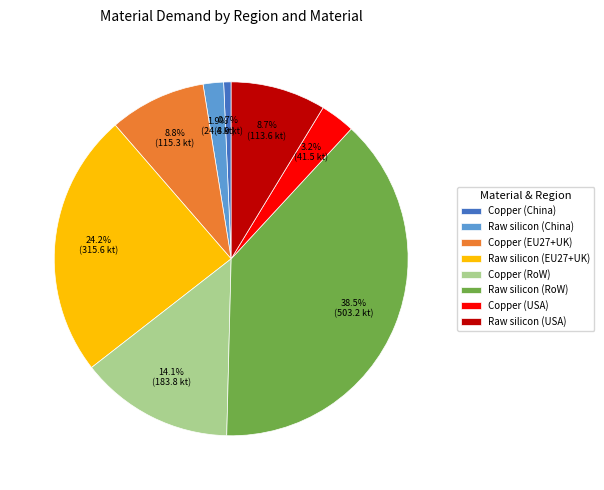

Does any single category account for the majority?

No